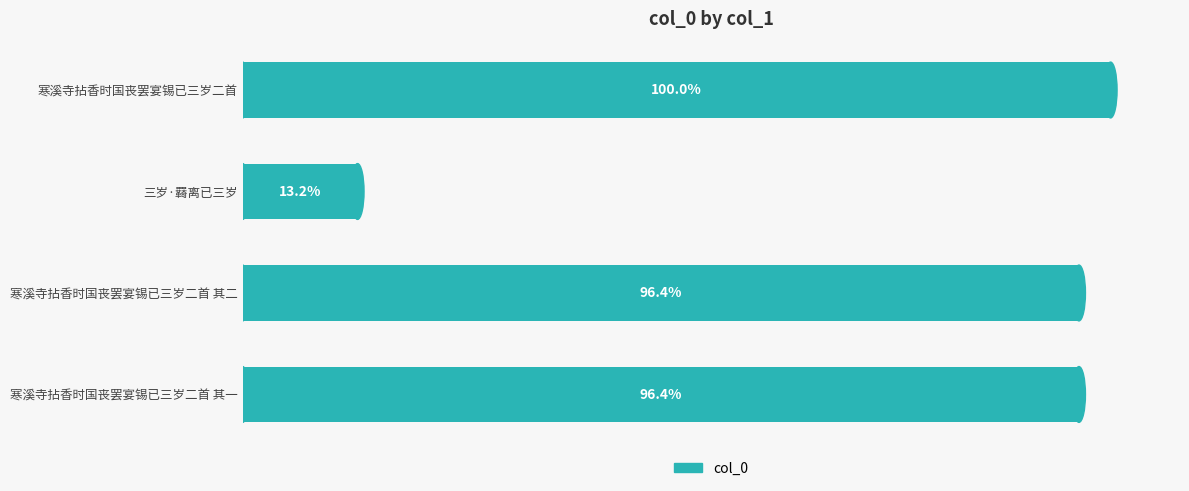

What is the greatest value displayed?

1132052